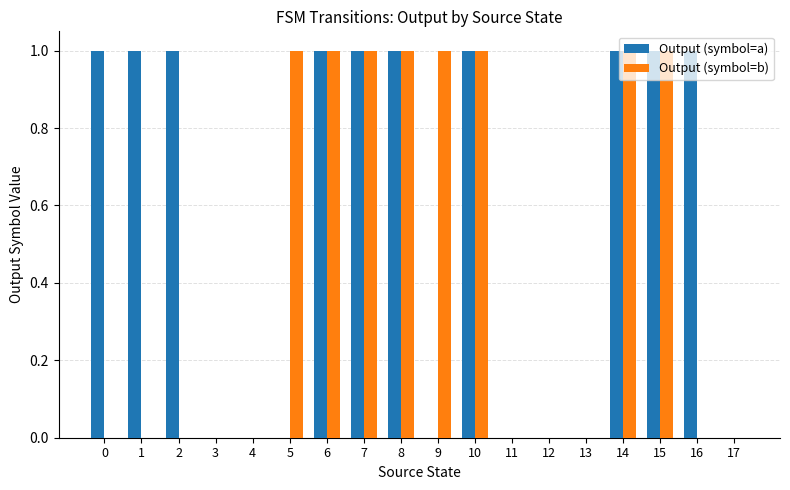

Which series has the largest total across all categories?

Output (symbol=a)